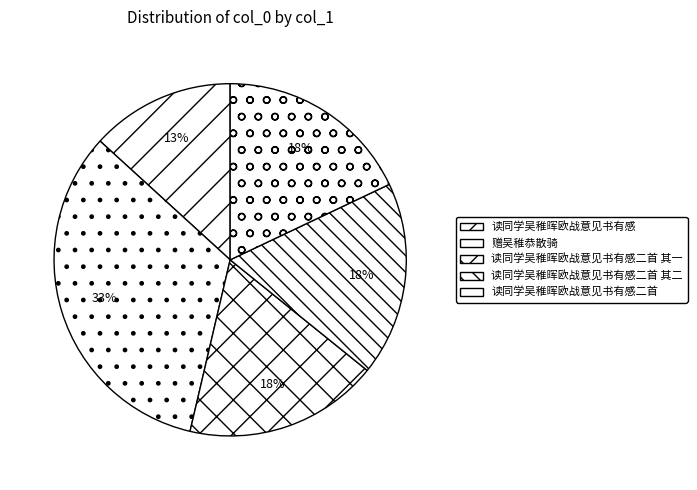

To the nearest percent, what percentage of the pie is 赠吴稚恭散骑?

33%